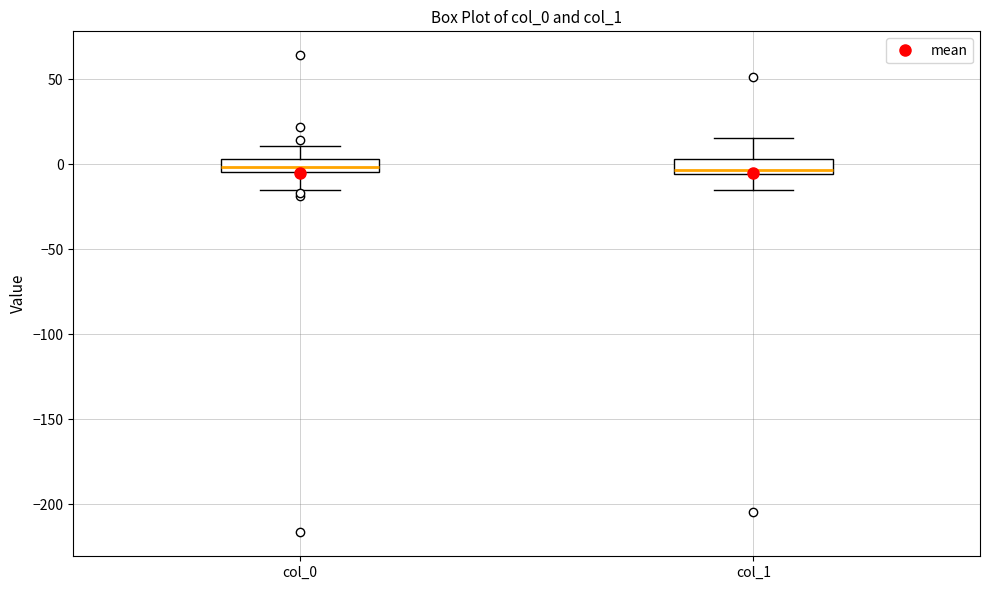

Where does the upper whisker of the box for col_0 end on the y-axis? The values are not printed on the chart, so give them approximately, as read against the axis.

10